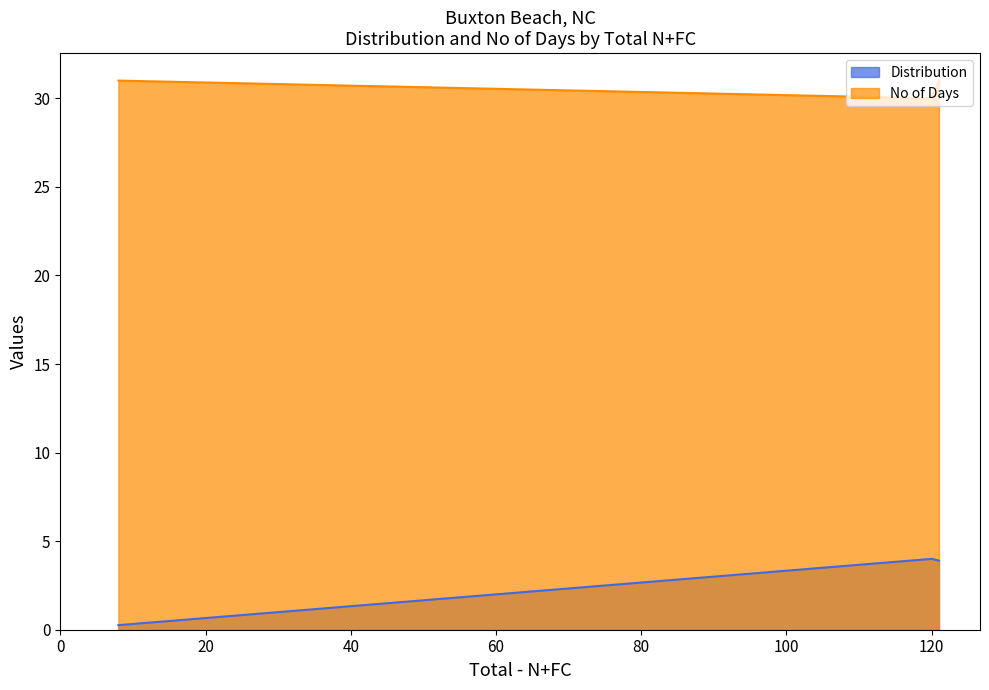

Rank the series by their average value, from lowest to highest.

Distribution, No of Days